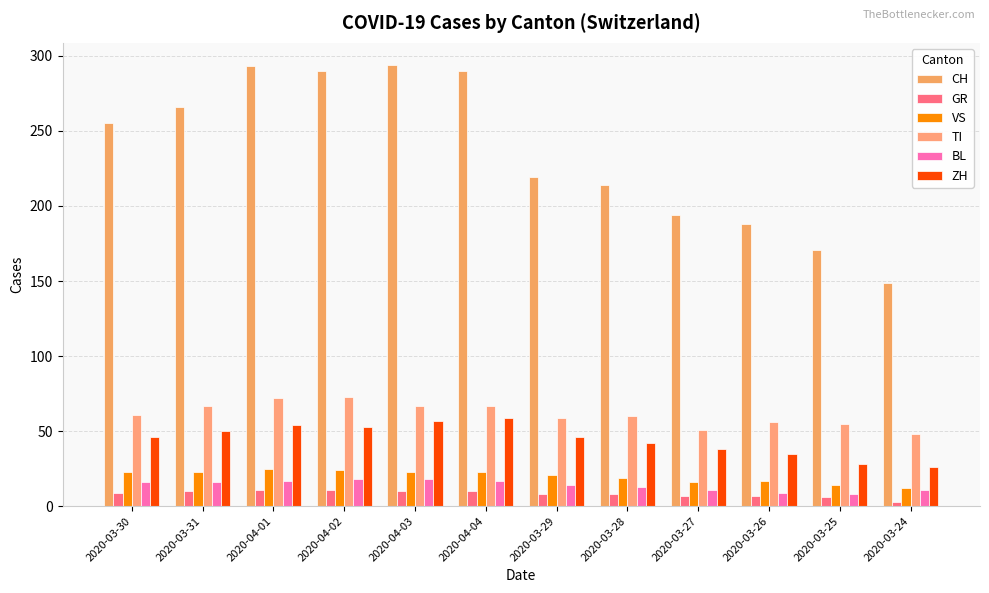

List the series in order of their peak value, lowest first.

GR, BL, VS, ZH, TI, CH